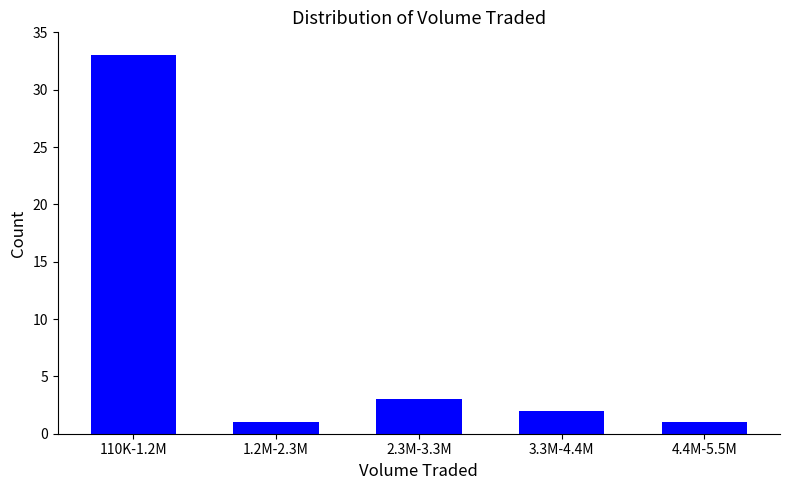

Reading right to left, transcribe all the data shown in this chart.

1	2	3	1	33